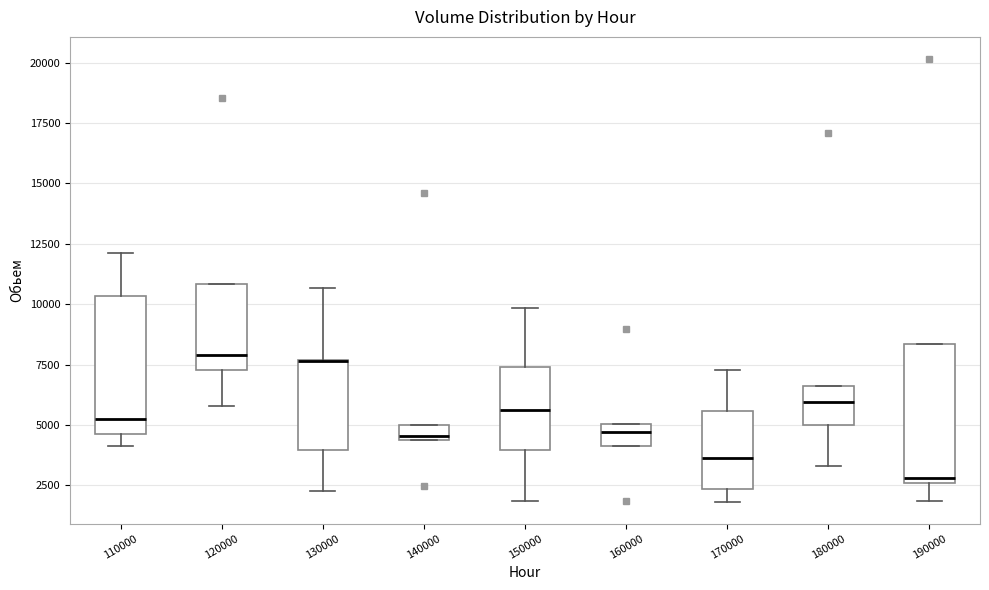

Where does the median line of the box at x = 180000 sit on the y-axis? The values are not printed on the chart, so give them approximately, as read against the axis.

6000